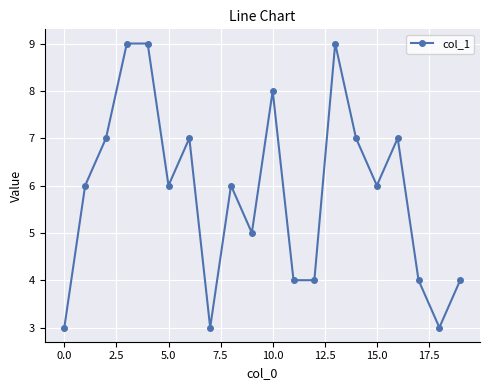

Reading right to left, list all the values displayed in this chart.

4	3	4	7	6	7	9	4	4	8	5	6	3	7	6	9	9	7	6	3